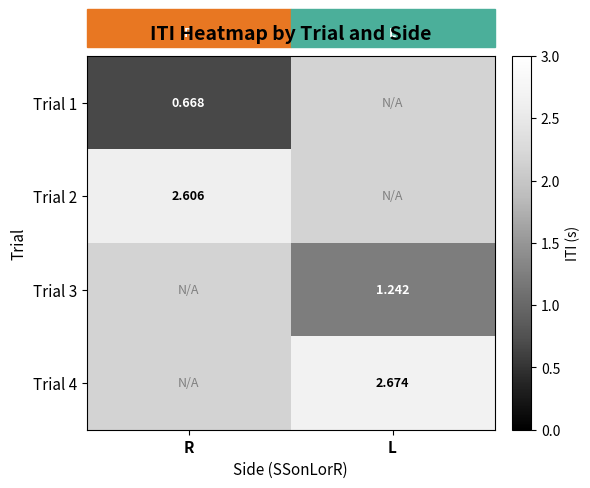

Which label corresponds to the smallest value in the chart?

R